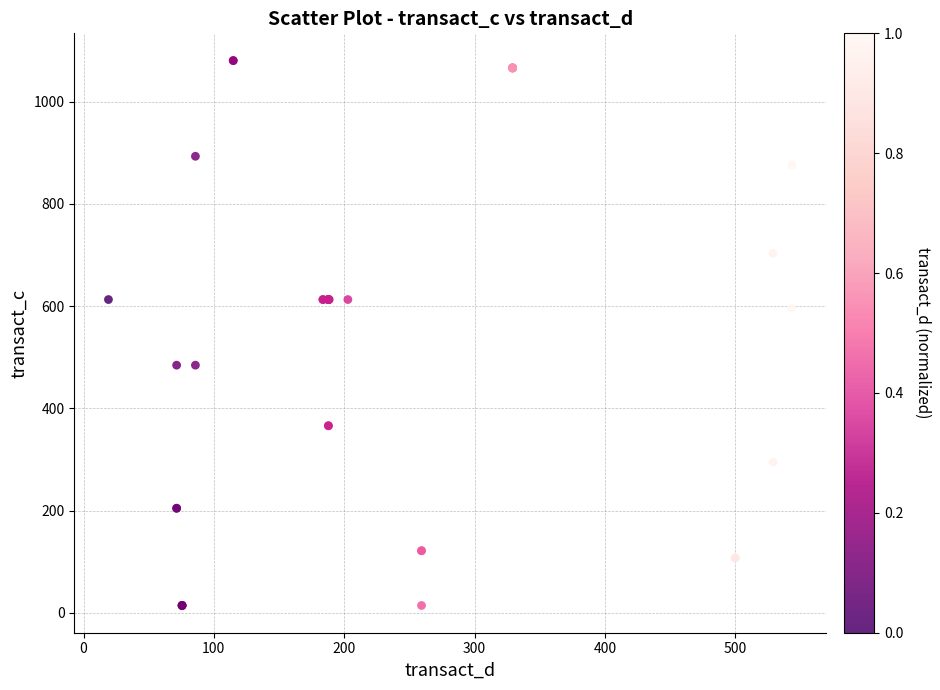

What Y value in the scatter plot is closest to 547?

595.9